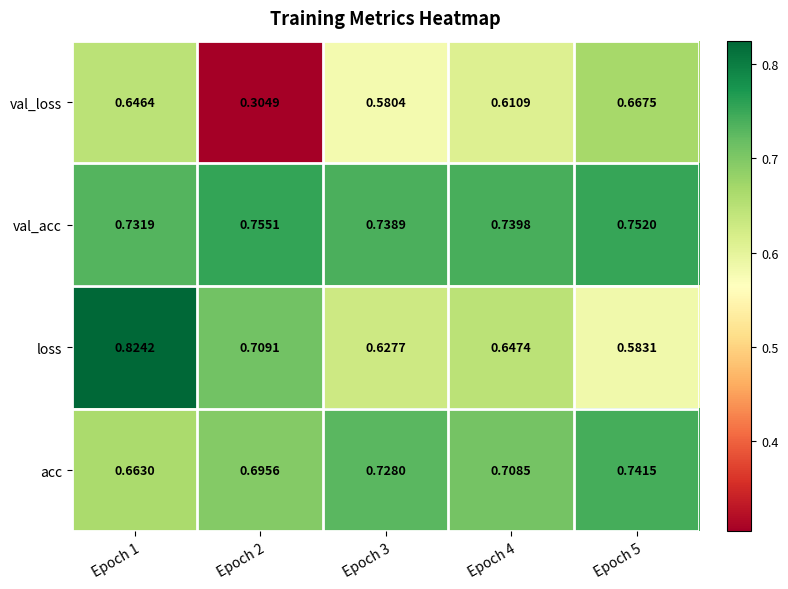

Is the value of val_loss at Epoch 5 greater than the value of val_acc at Epoch 5?

No